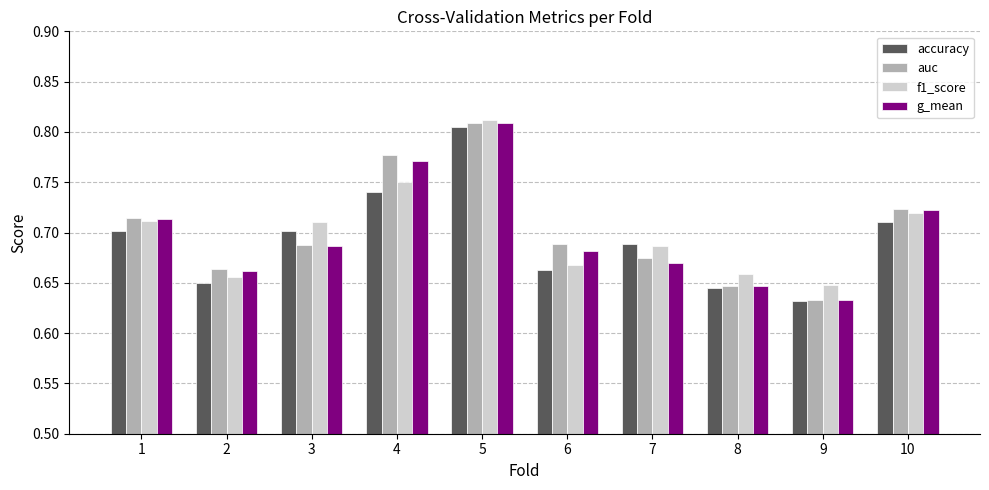

Which label corresponds to the largest value in the chart?

5